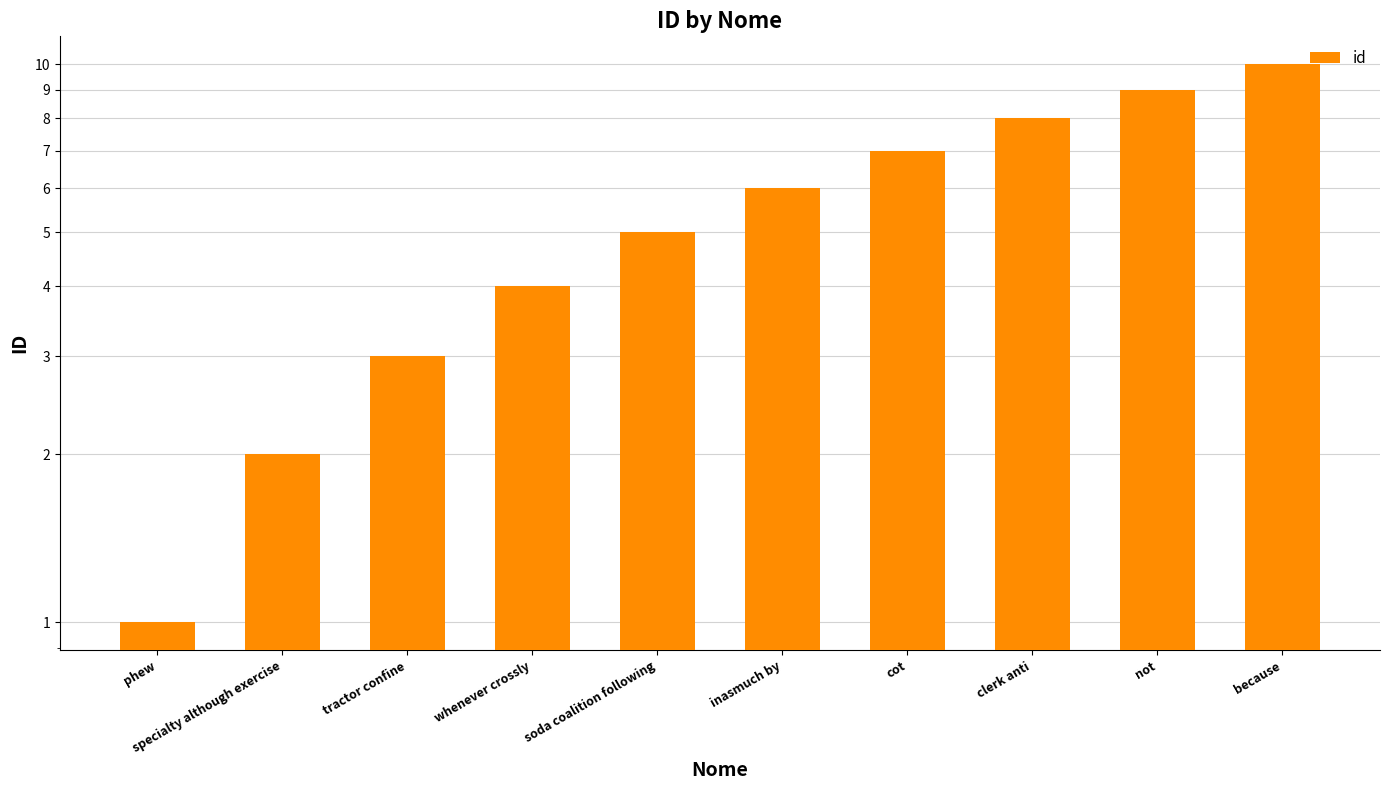

Count the number of data series in this chart.

1